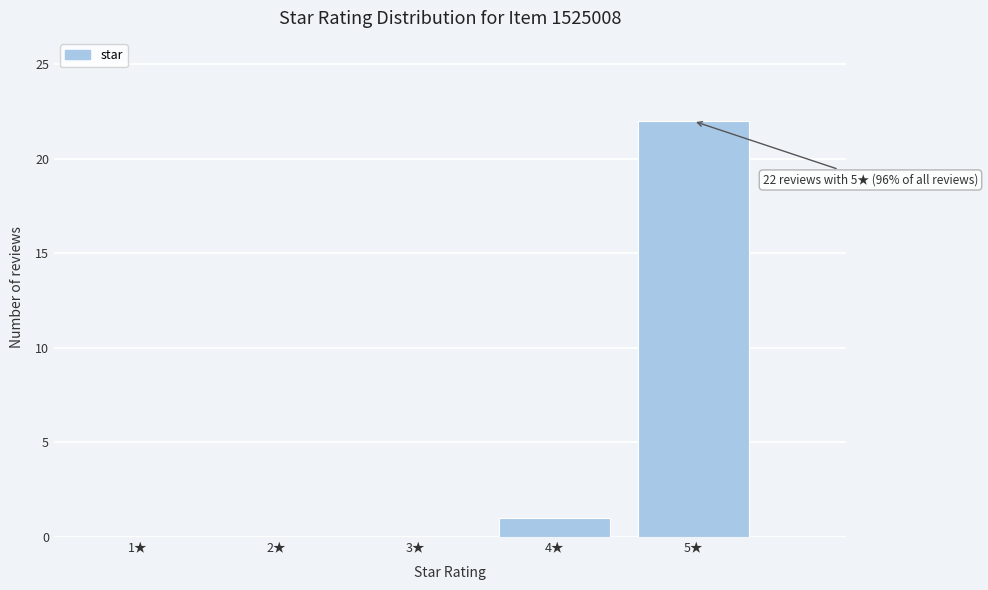

Reading left to right, what are all the values shown in this chart?

1★=0	2★=0	3★=0	4★=1	5★=22